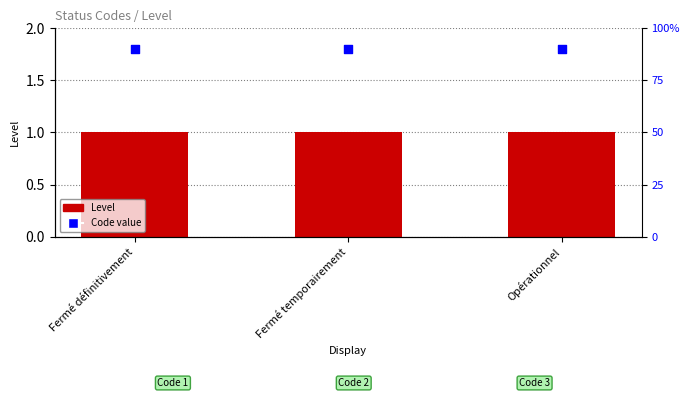

Which series contains the highest Y value?

Code value